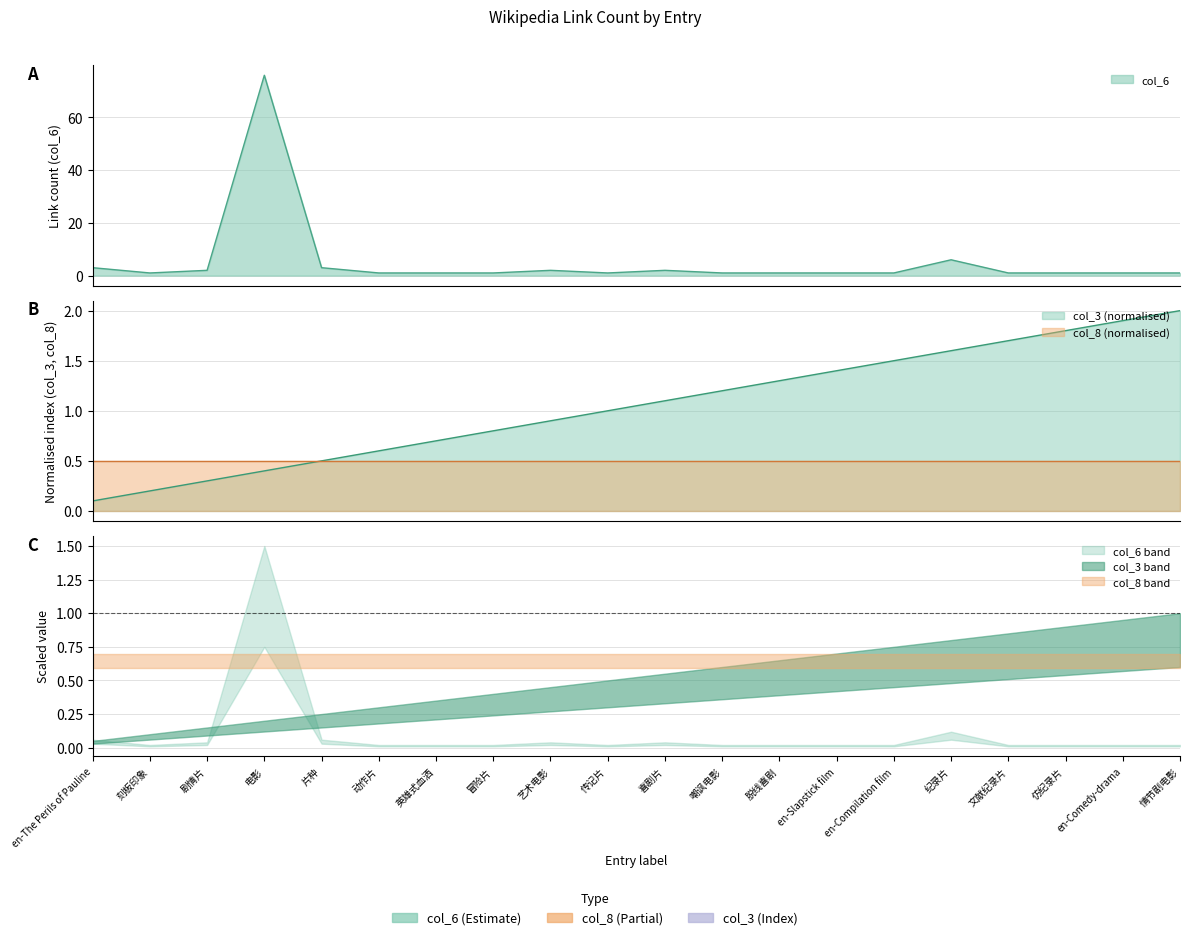

At which category is the sum across all series the highest?

电影